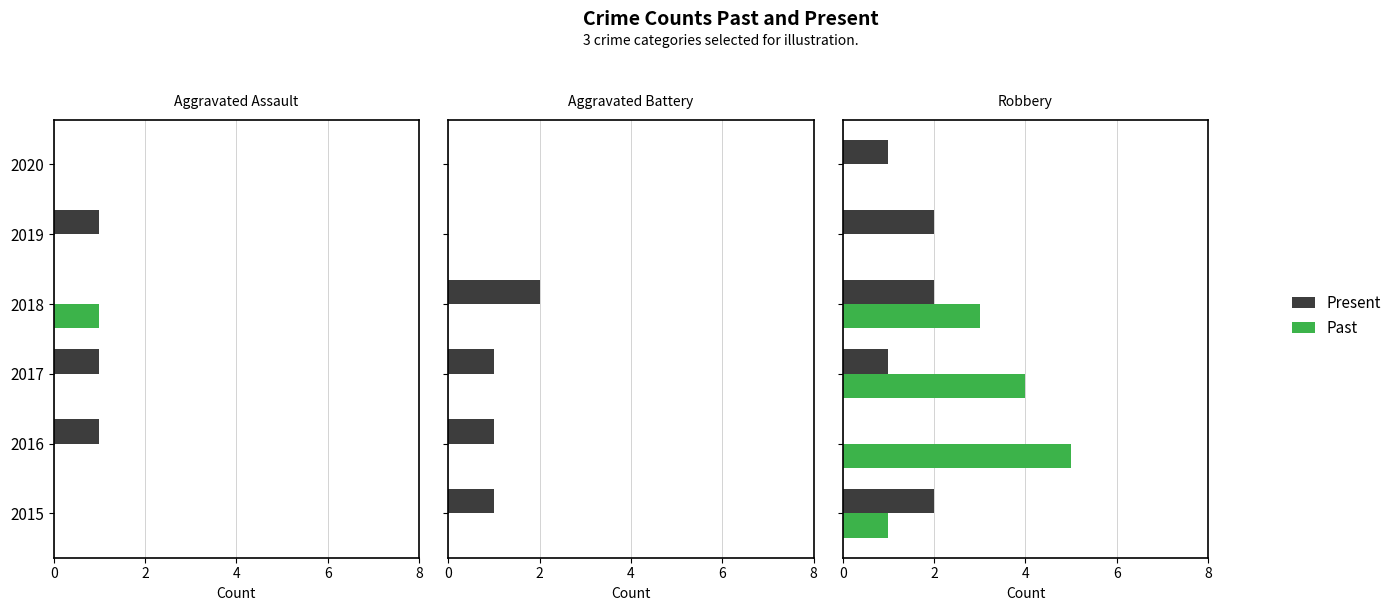

The Present series shows 0 at 2016. True or false?

True